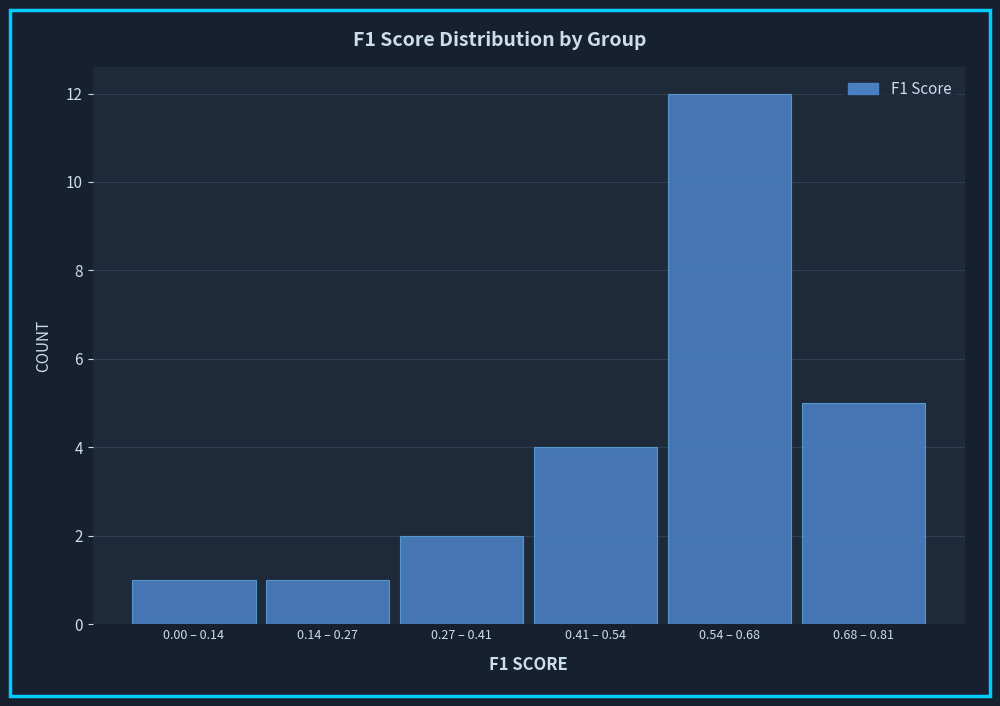

Reading right to left, list all the values displayed in this chart.

5	12	4	2	1	1